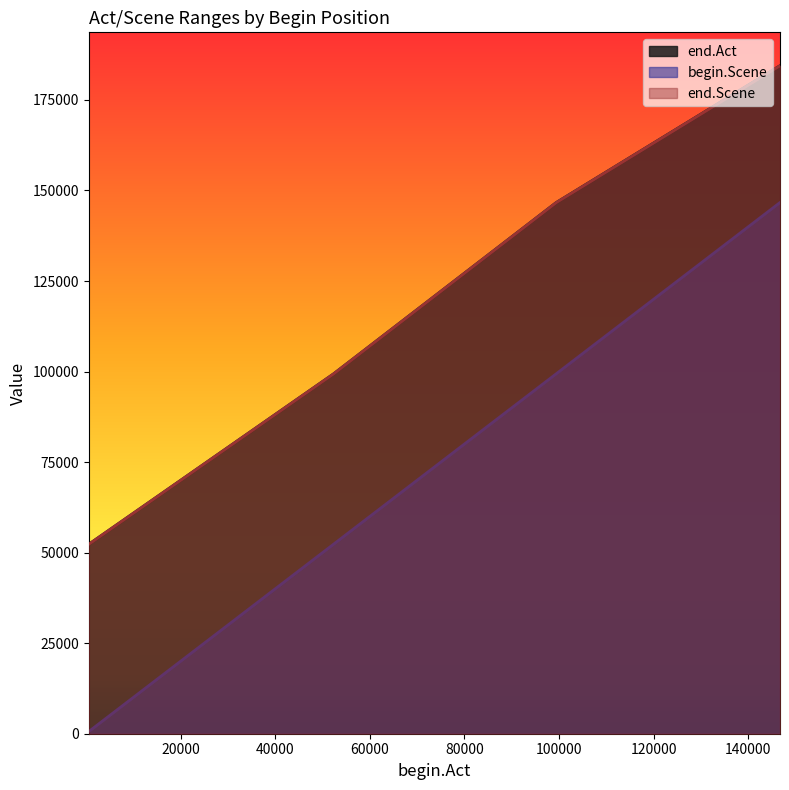

At which category does the chart reach its peak across all series?

146673